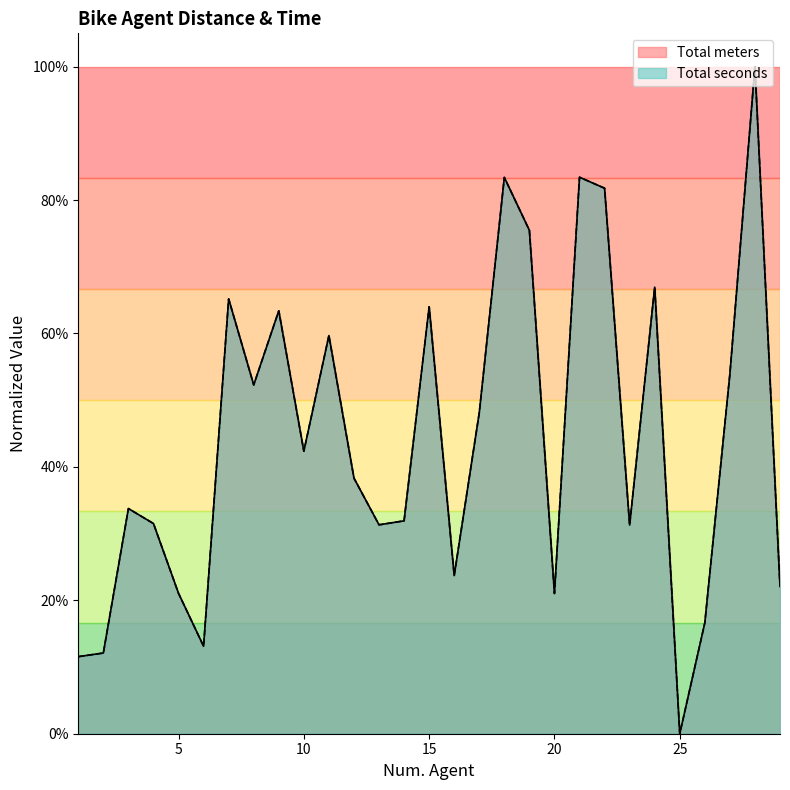

After their last crossing, which series has the higher values: Total seconds or Total meters?

Total meters